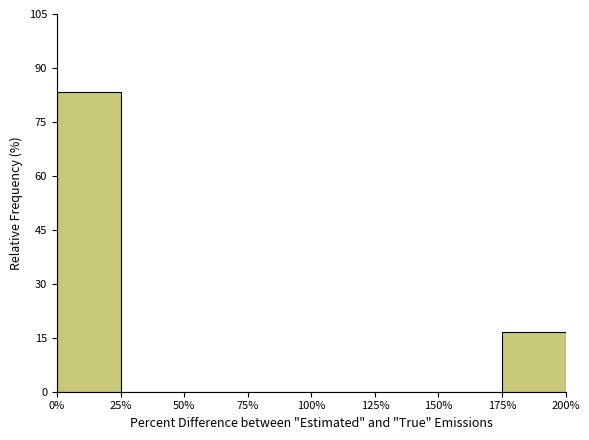

Reading left to right, list every bar in this chart as the range it spans on the x-axis followed by its height. The values are not printed on the chart, so give them approximately, as read against the axis.

0% to 25%: 84
25% to 50%: 0
50% to 75%: 0
75% to 100%: 0
100% to 125%: 0
125% to 150%: 0
150% to 175%: 0
175% to 200%: 16